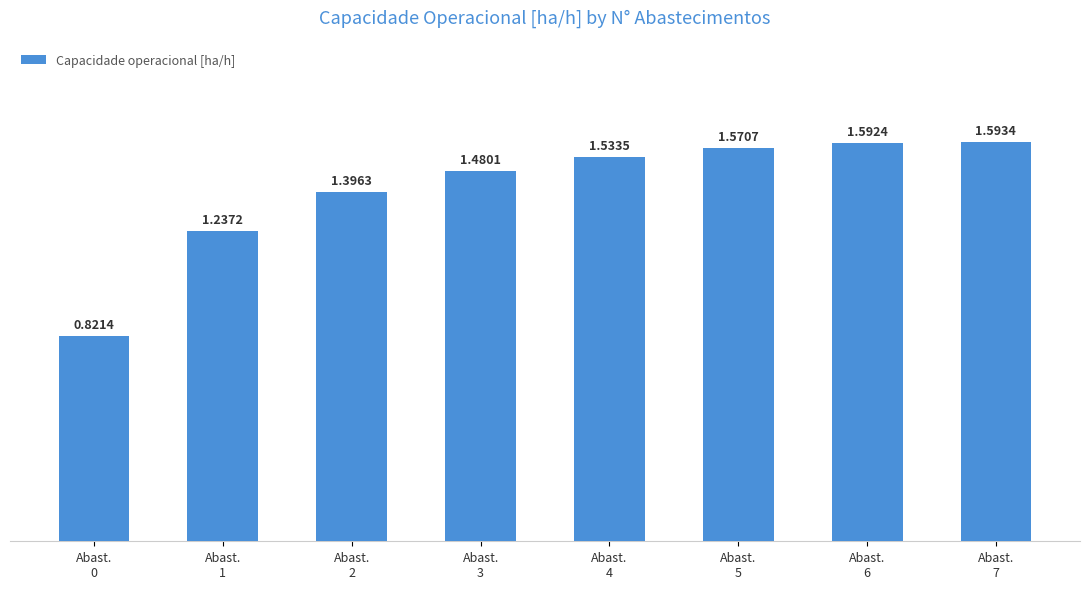

Rank the categories by value from lowest to highest.

Abast.
0, Abast.
1, Abast.
2, Abast.
3, Abast.
4, Abast.
5, Abast.
6, Abast.
7